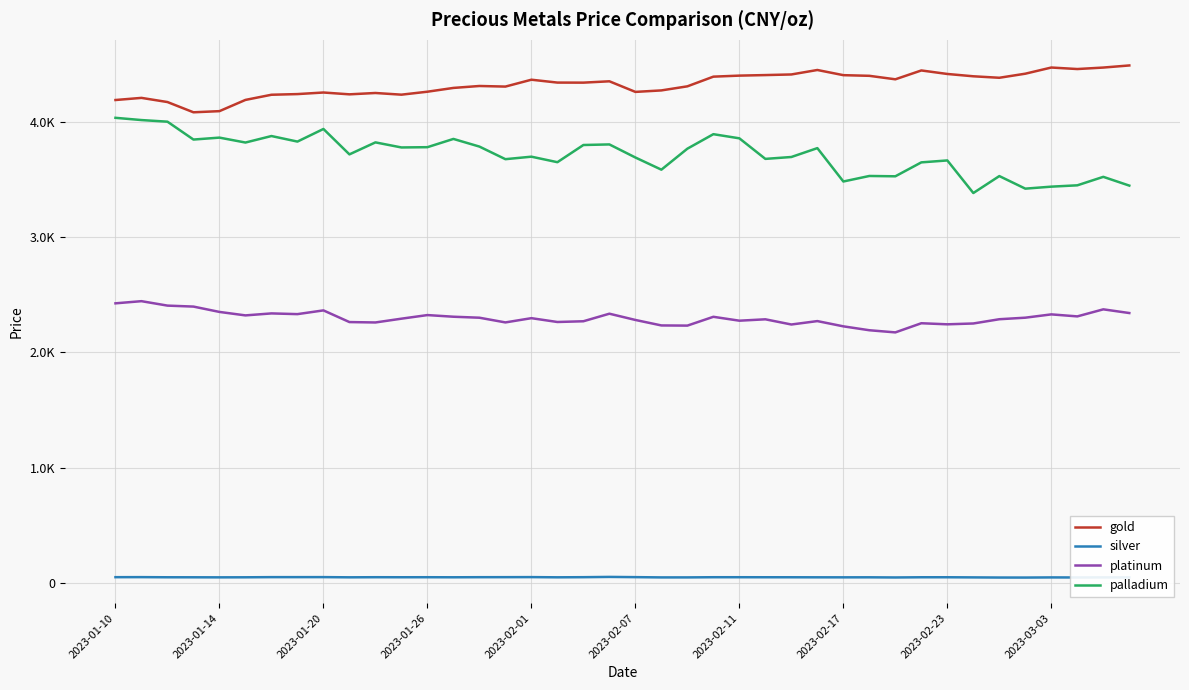

True or false: gold has more than 2 points higher than both neighbors.

True